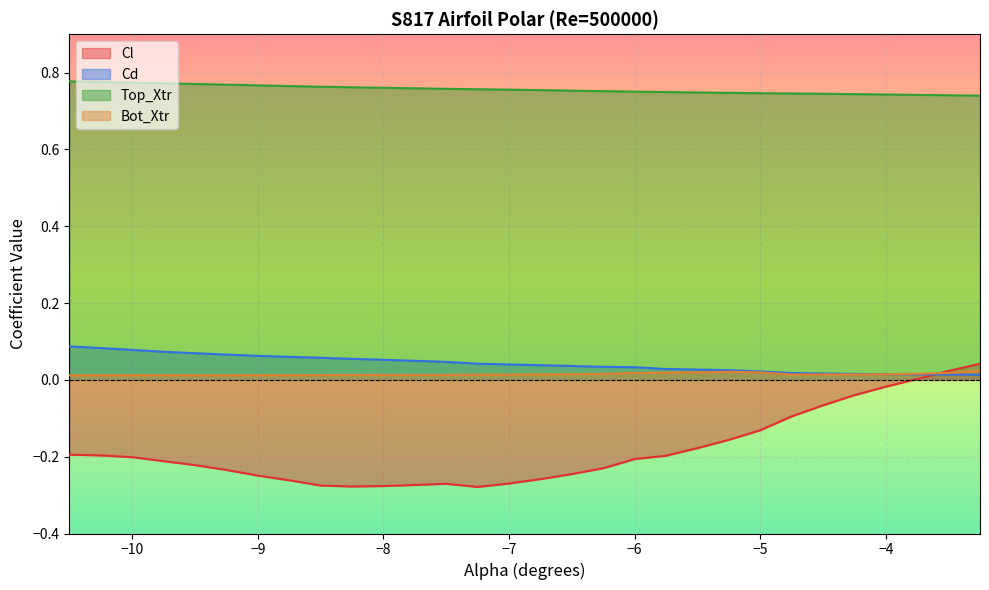

True or false: Bot_Xtr and Cd cross at least once.

True